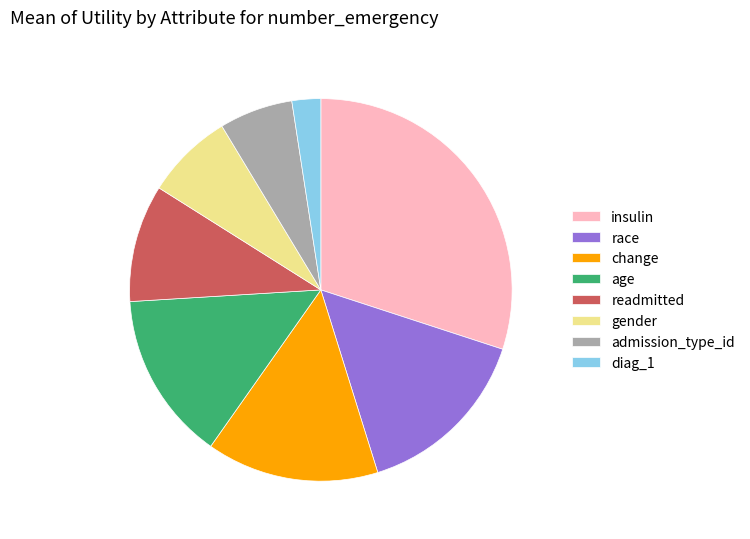

How many segments does this pie chart have?

8